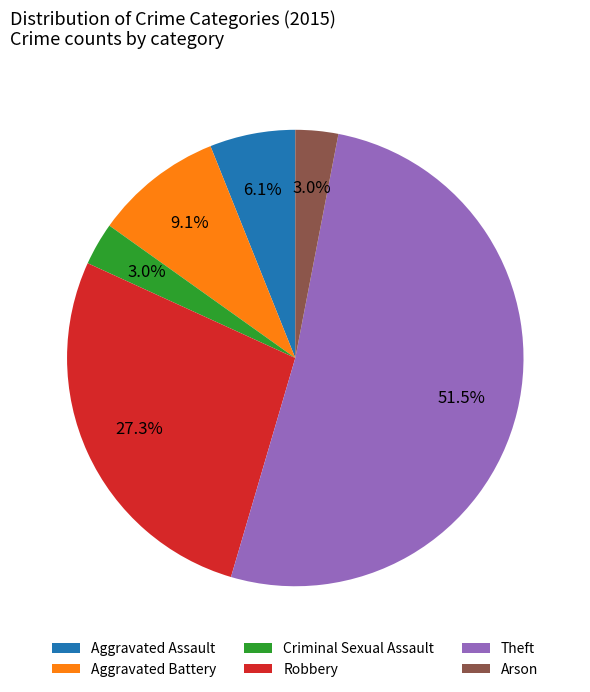

Which category accounts for the majority?

Theft